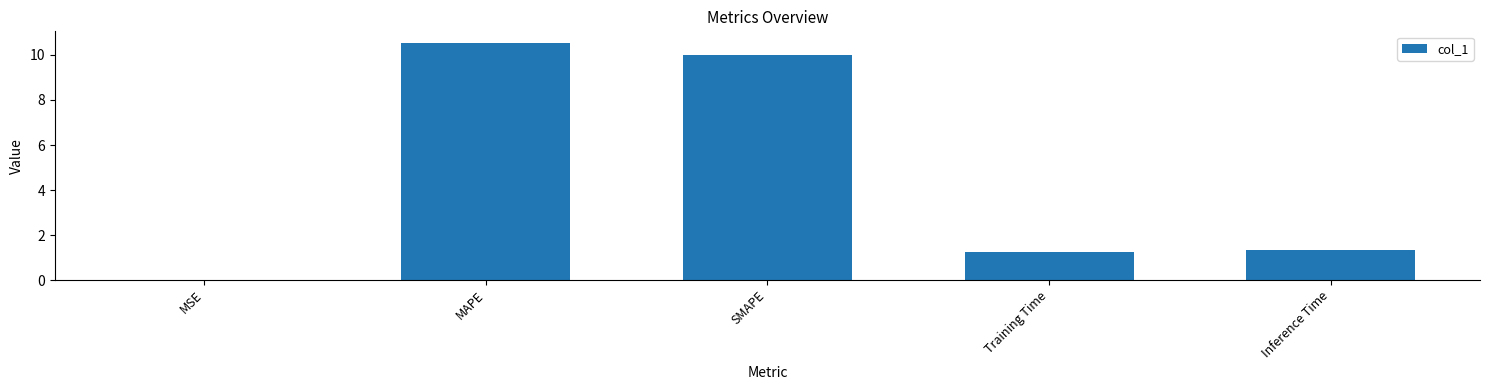

What is the maximum value shown in the chart?

10.5